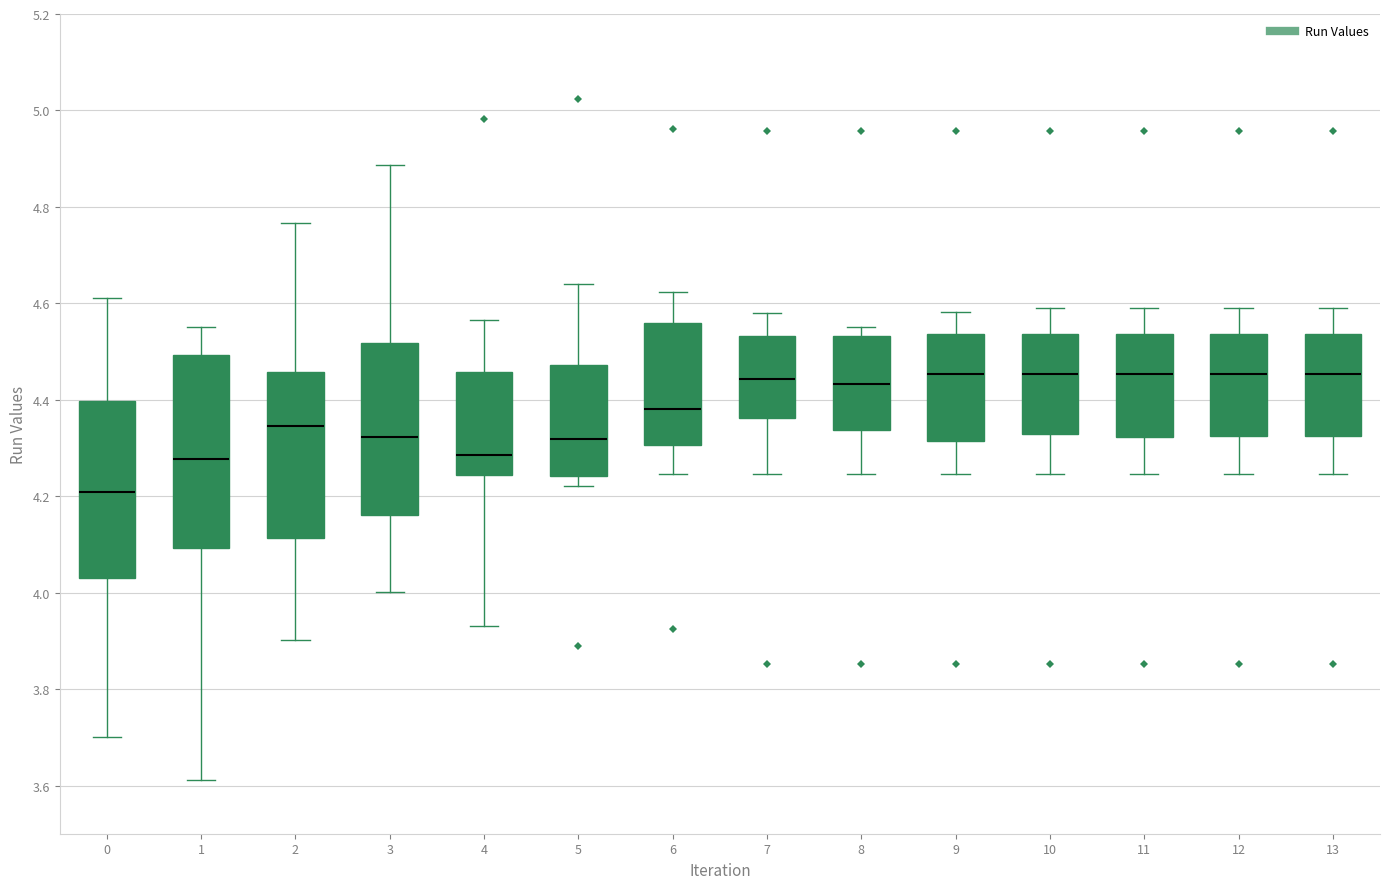

Comparing the boxes themselves (not the whiskers), which one is the tallest?

1